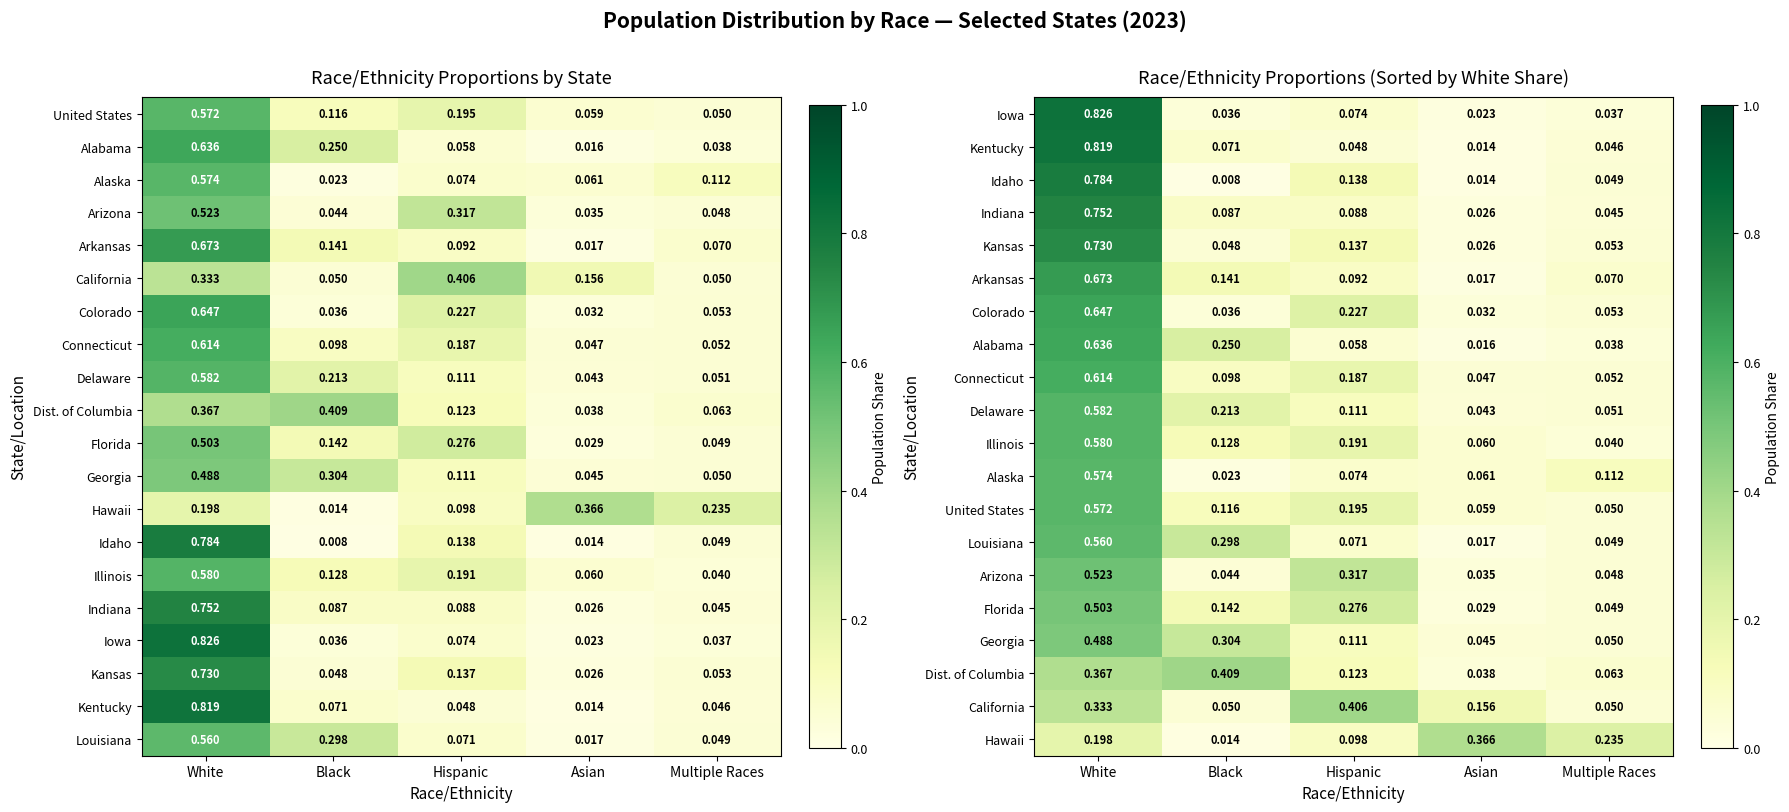

Is it true that Delaware equals 0.1 at Hispanic?

True